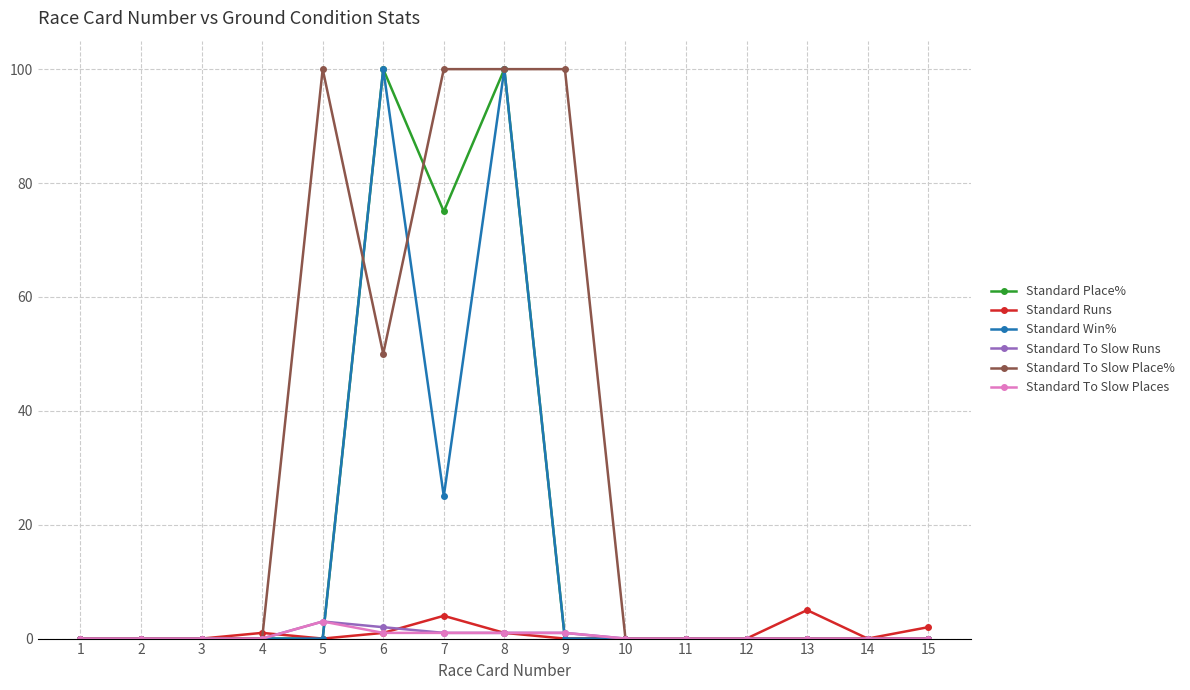

What is the spread (max minus min) of values at 5?

100